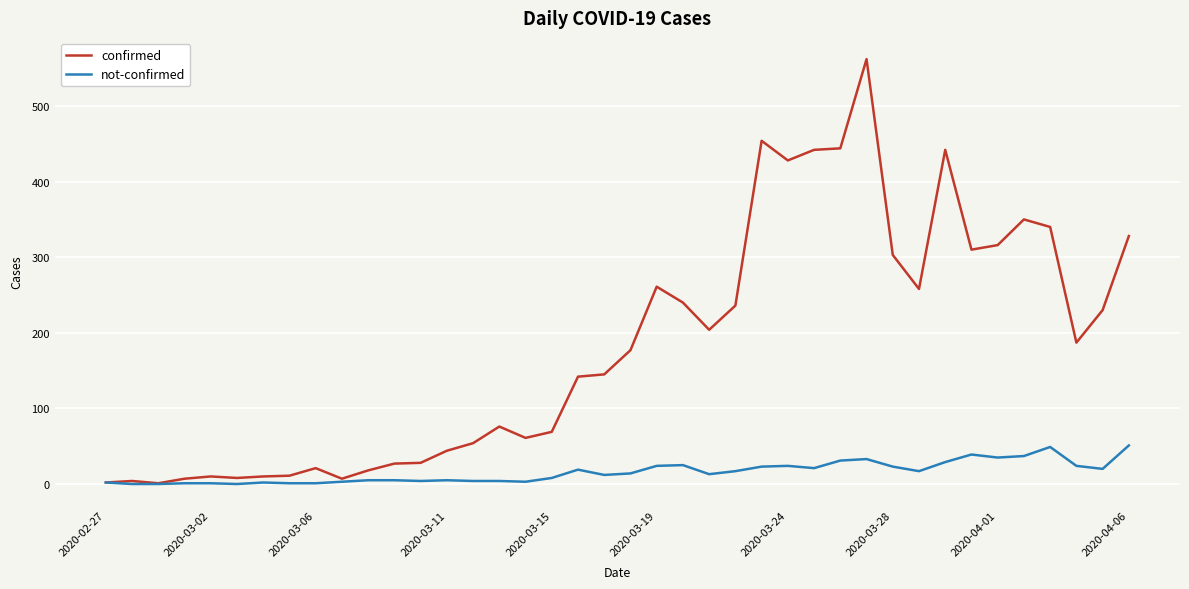

List the series in order of their overall mean, highest first.

confirmed, not-confirmed